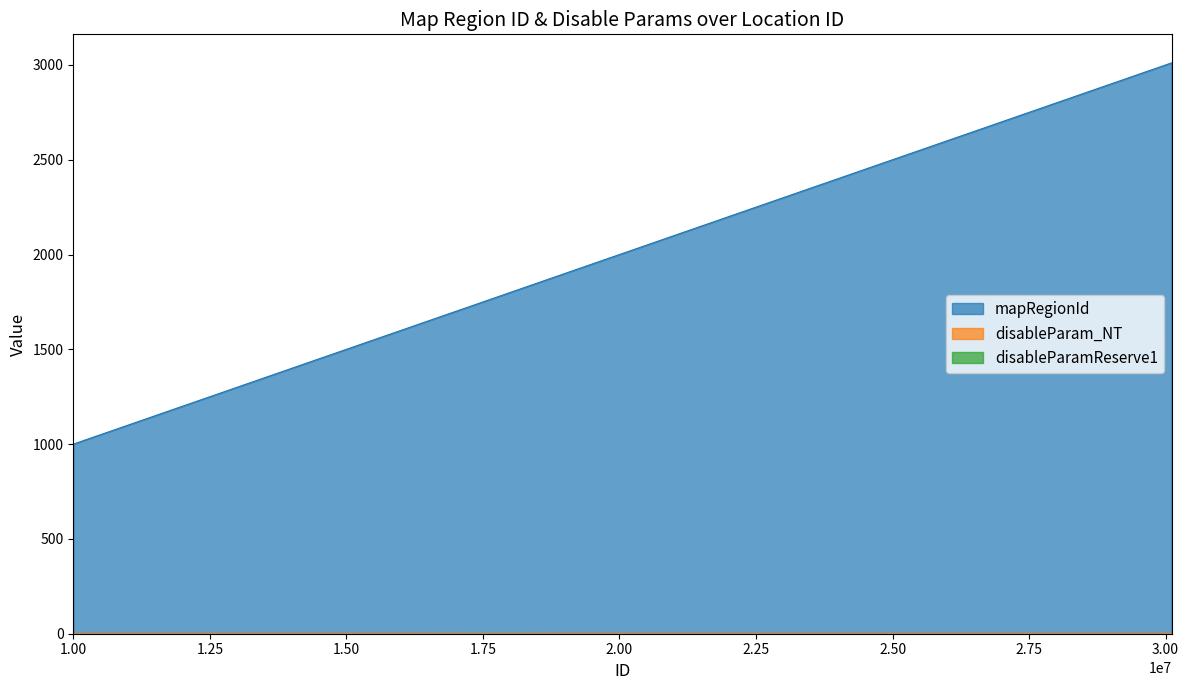

At 30110000, list the series in order from largest to smallest.

mapRegionId, disableParam_NT